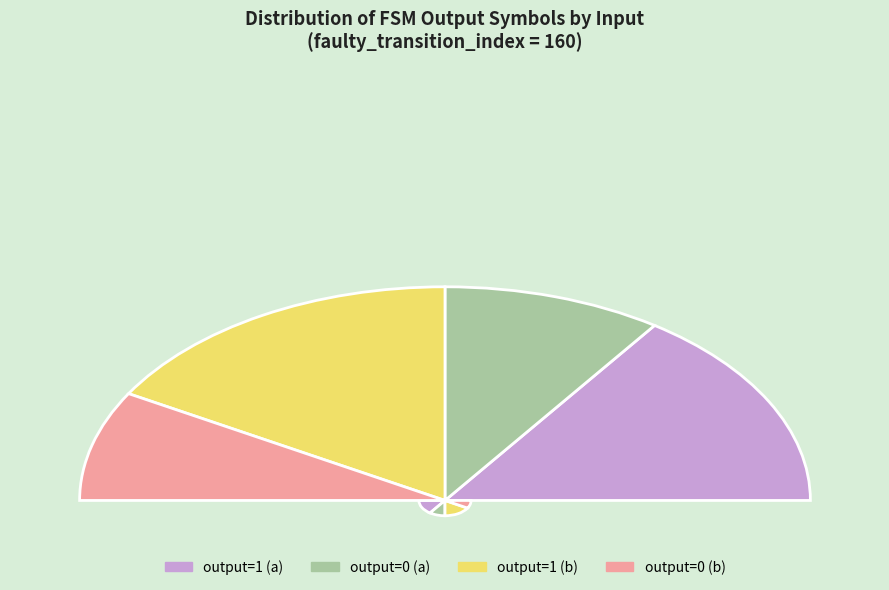

To the nearest percent, what is the average slice percentage?

25%